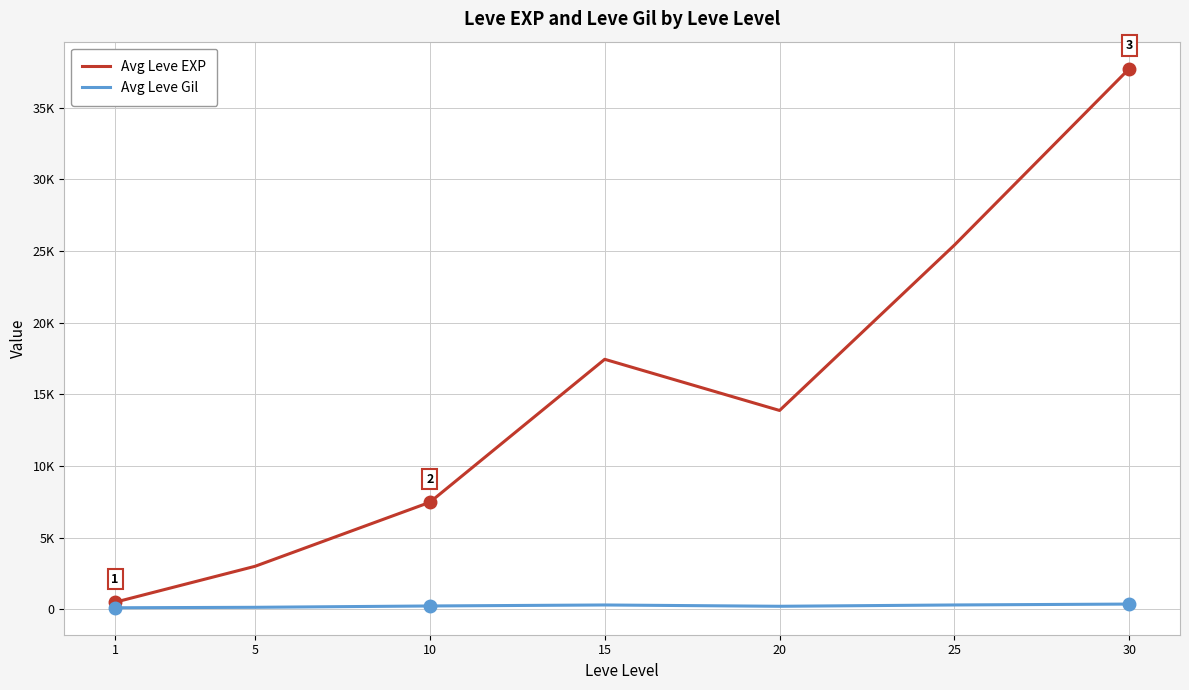

List the labels in order of Avg Leve Gil value, largest first.

30, 25, 15, 10, 20, 5, 1